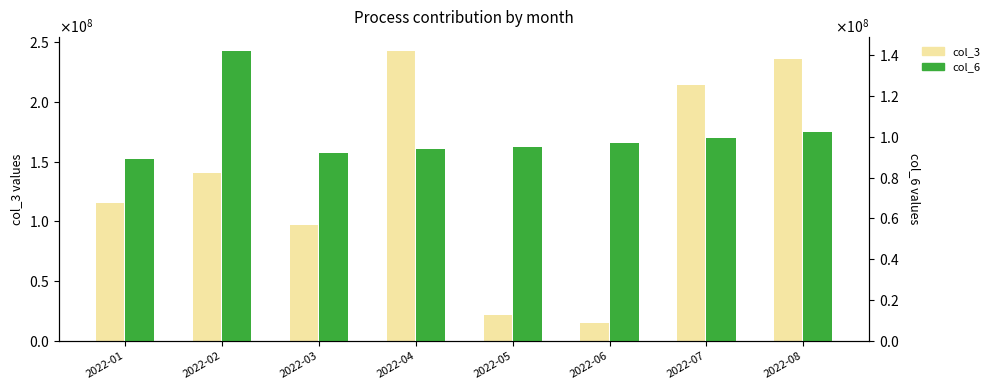

What value does the col_3 series have at 2022-03, to the nearest 10?

97231940